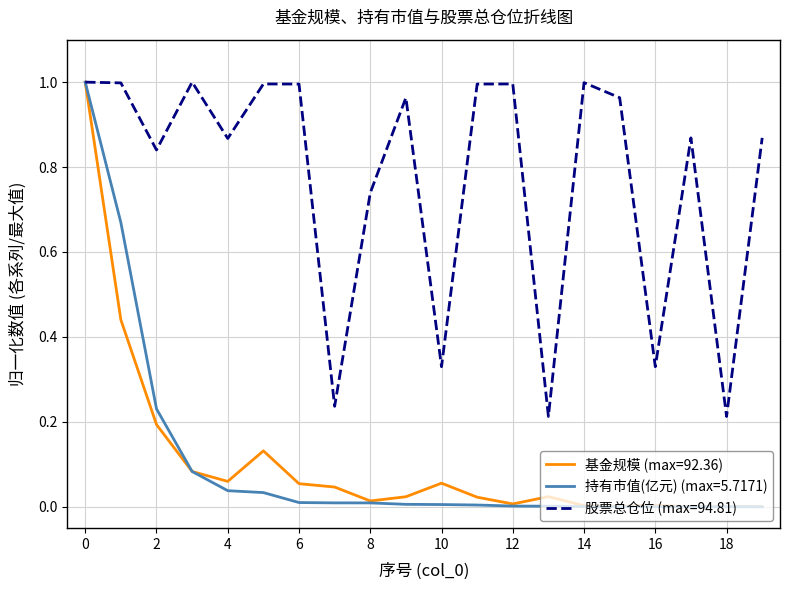

Which series has the largest total across all categories?

股票总仓位 (max=94.81)